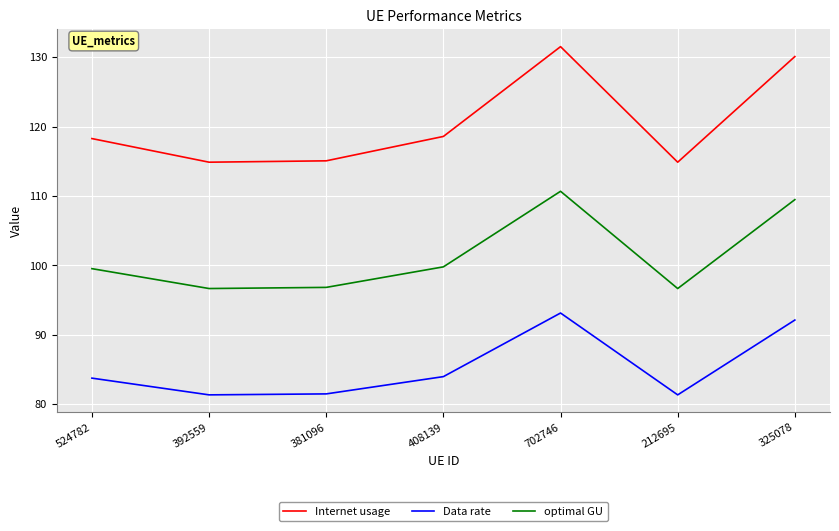

Where does the Data rate series first go above 83?

524782